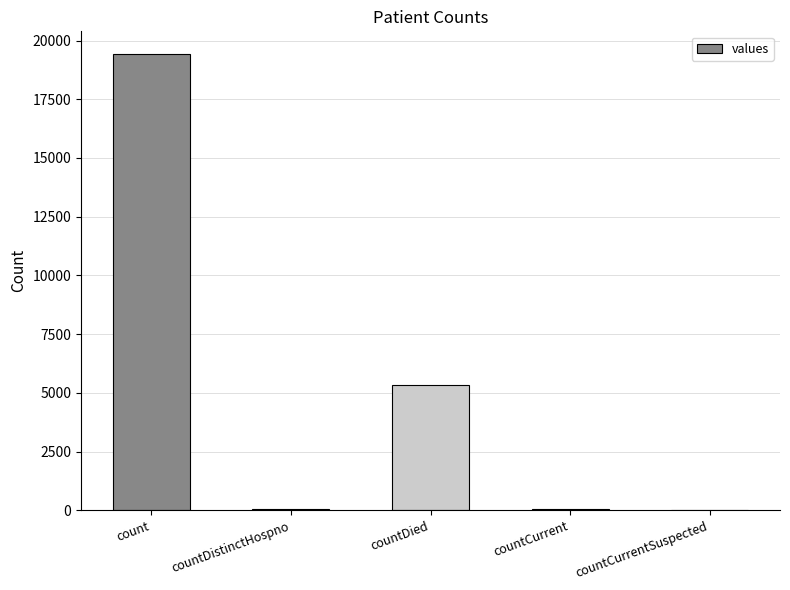

What is the sum of all values?

24875